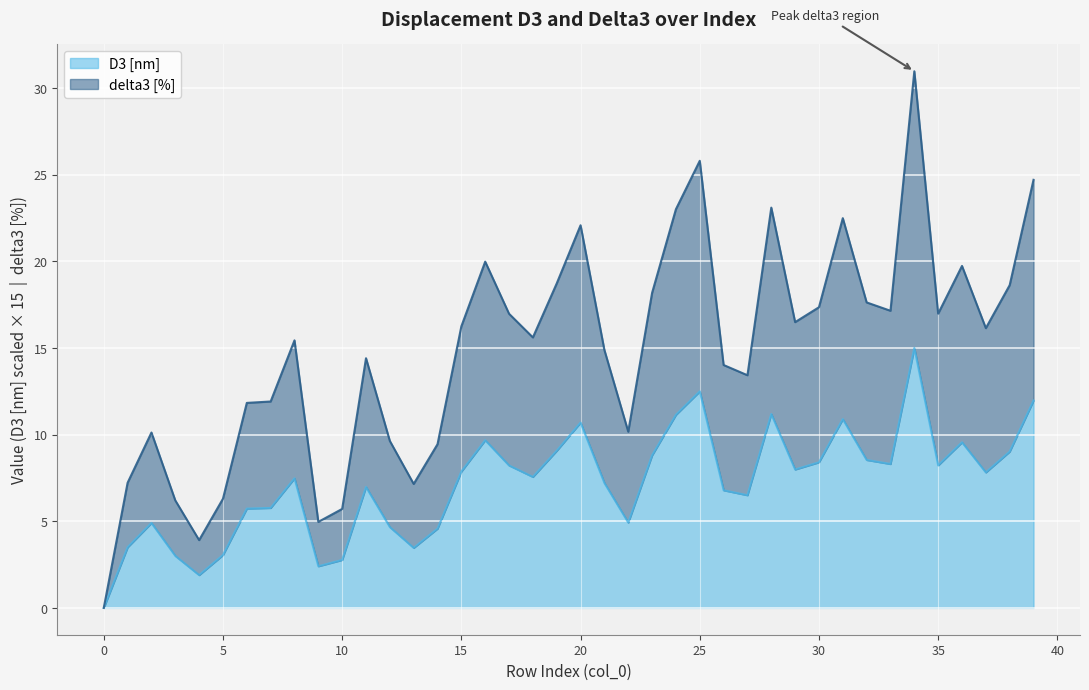

Between 10 and 38, which is larger?

38